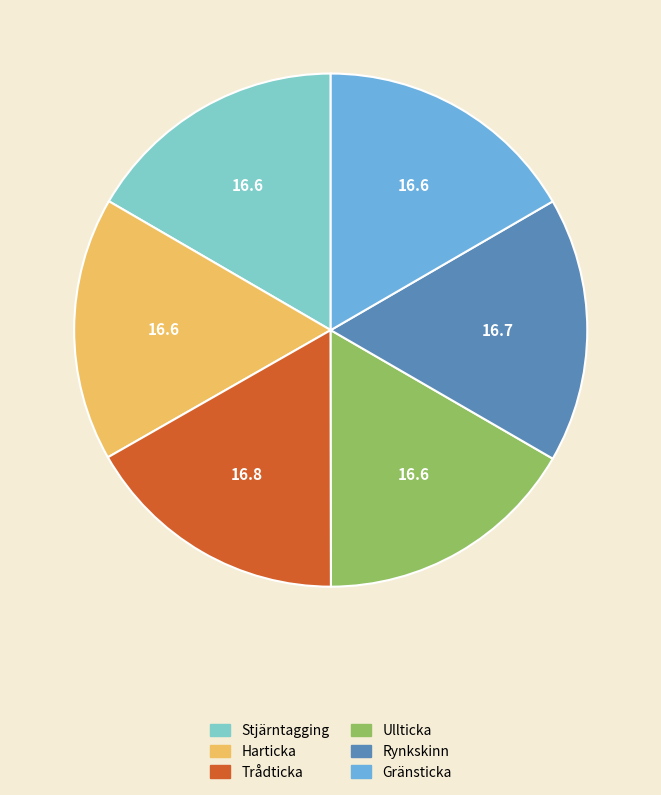

Approximately how many times larger is the value at Harticka compared to Gränsticka?

1.0